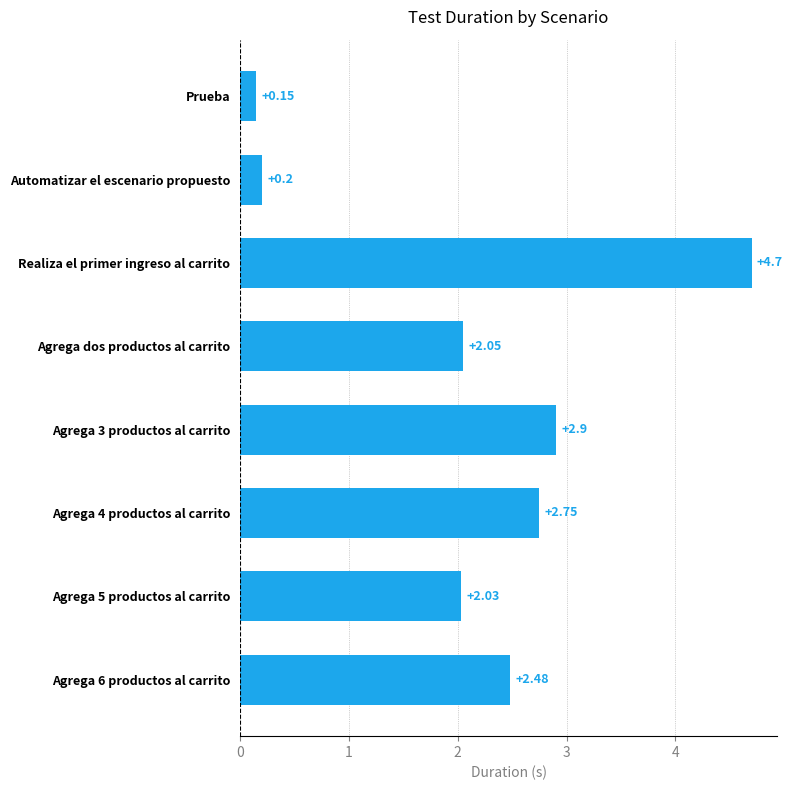

Between Agrega 3 productos al carrito and Agrega 4 productos al carrito, which is larger?

Agrega 3 productos al carrito